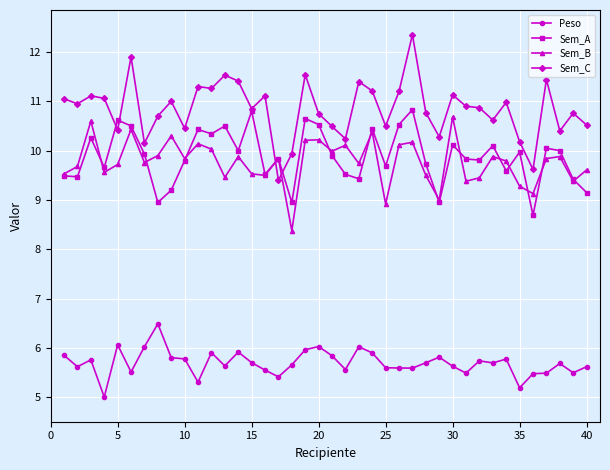

Which series has the widest spread of values?

Sem_C